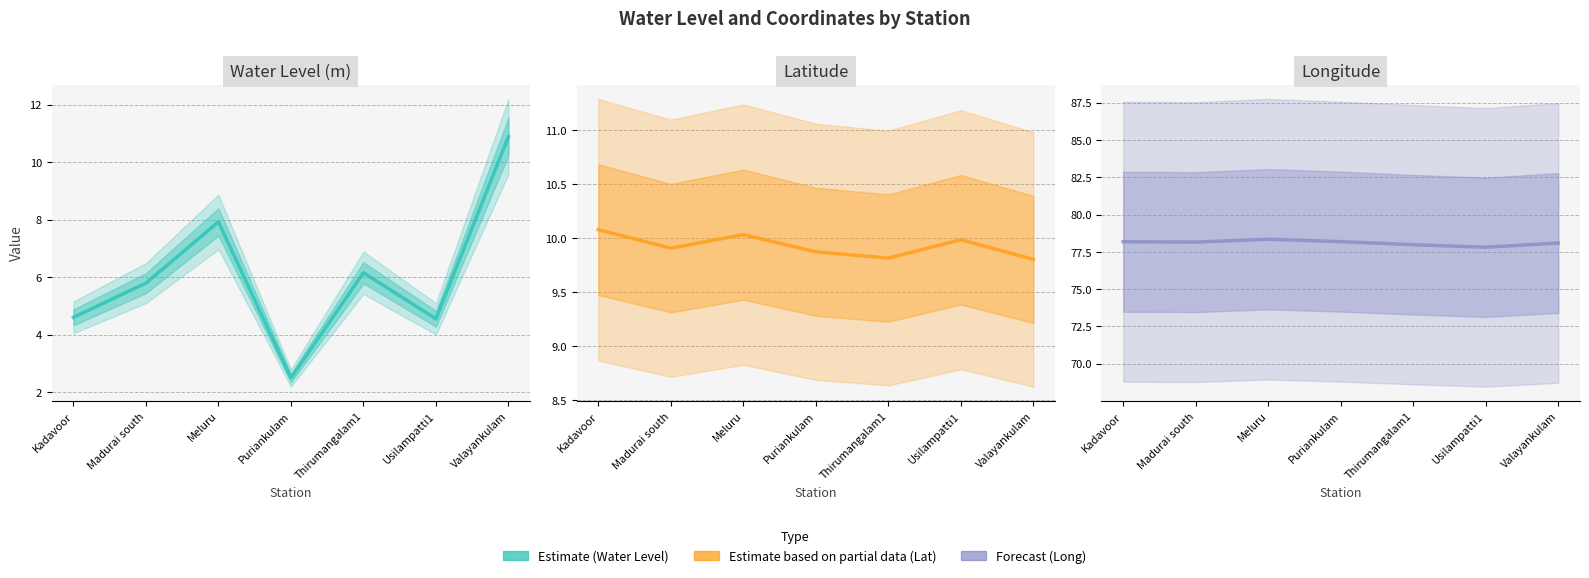

Which series changed the most between Kadavoor and Puriankulam?

water_level (in m)